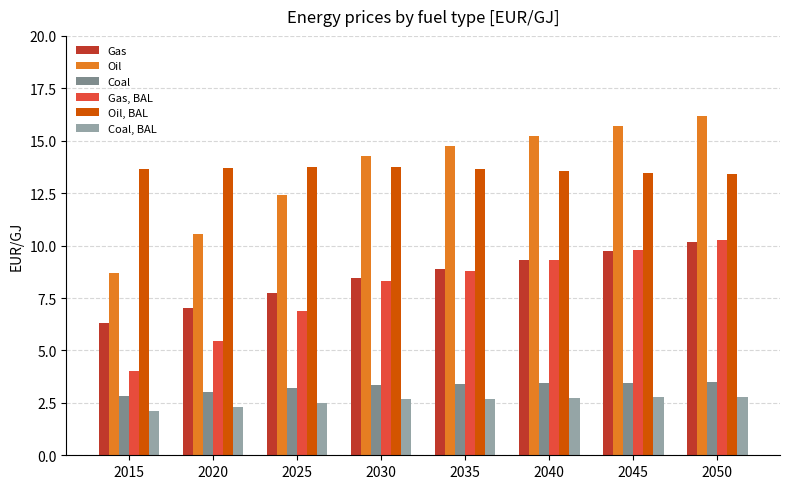

What is the difference between the second highest and minimum values in the Oil series?

7.0